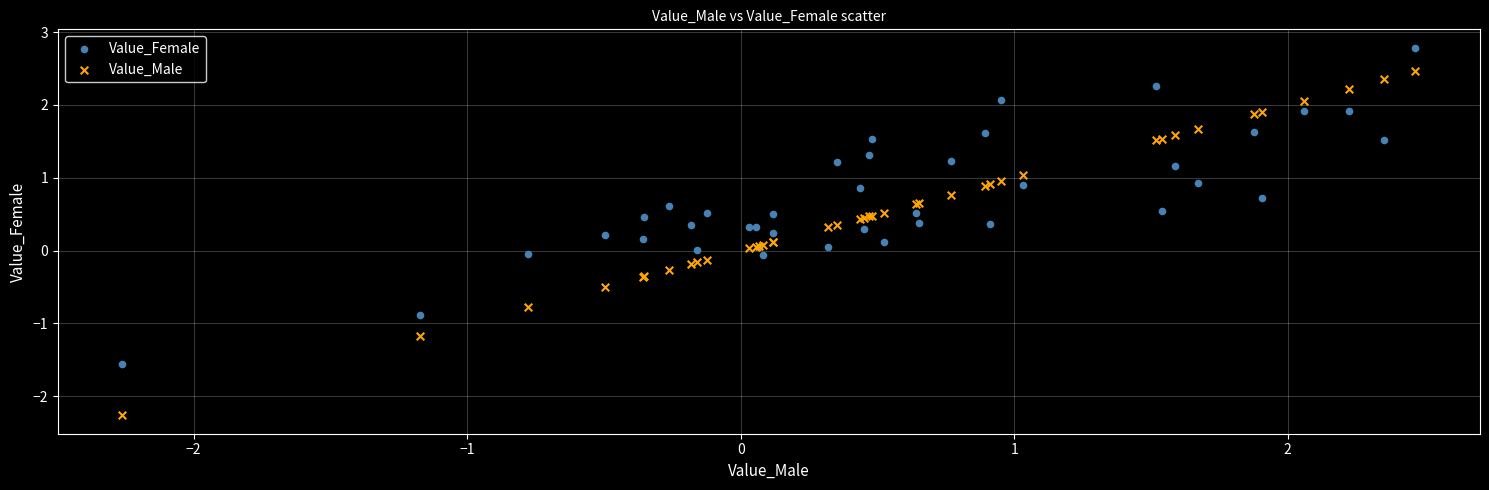

Which series reaches the minimum Y coordinate?

Value_Male